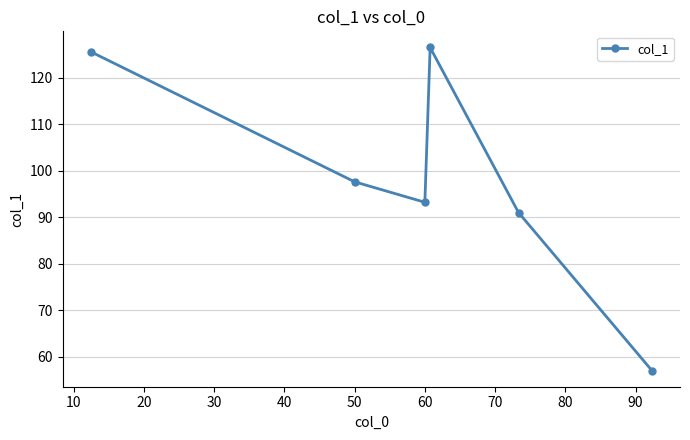

Is this an area chart (filled region under the line)?

No